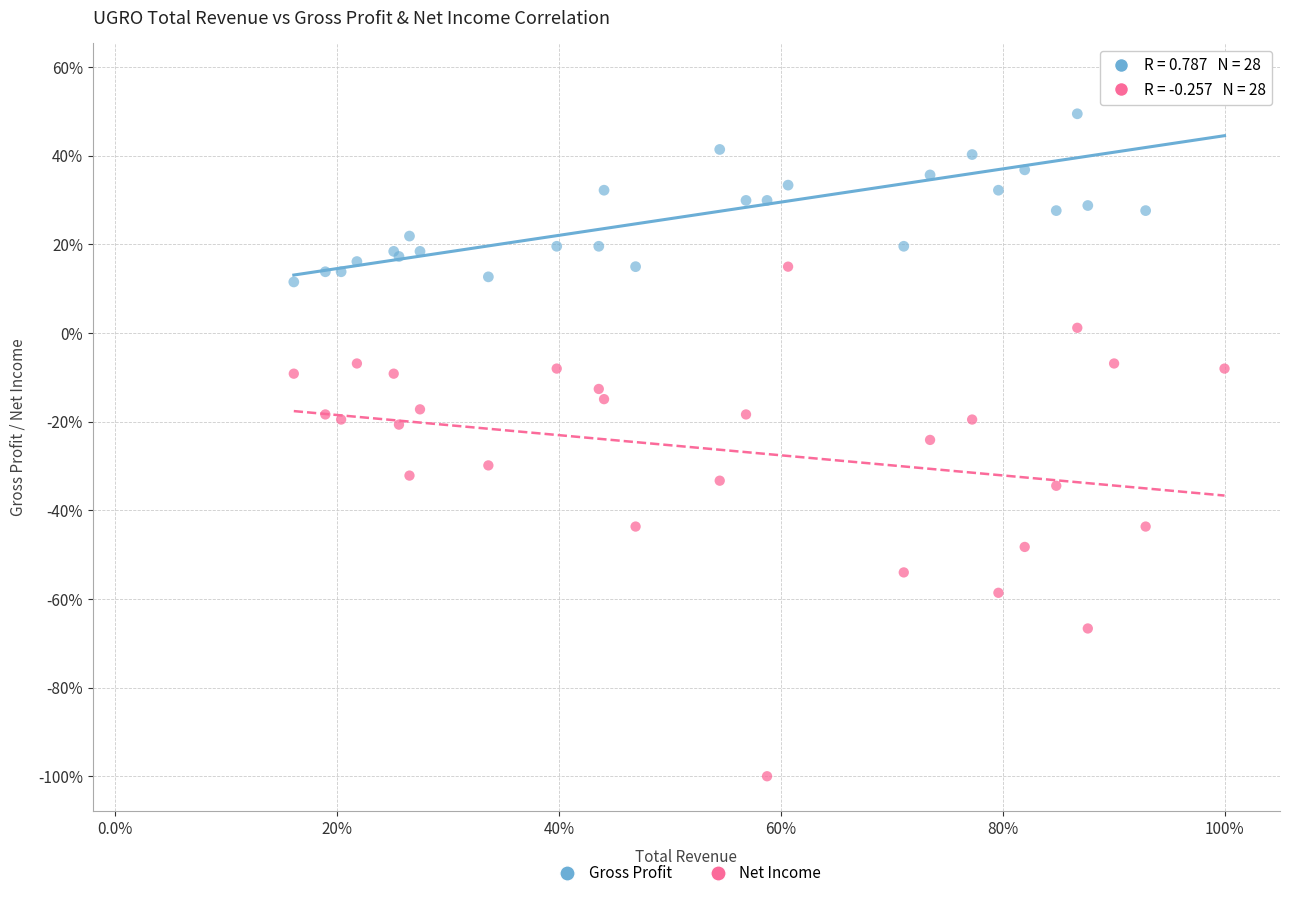

Which series reaches the minimum Y coordinate?

Net Income